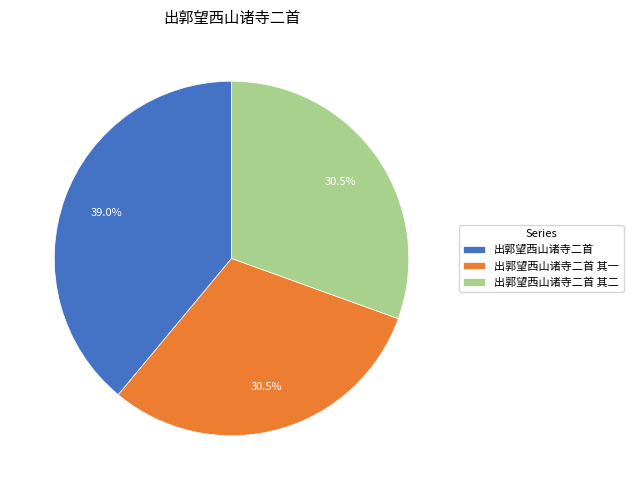

Approximately how many times larger is the value at 出郭望西山诸寺二首 compared to 出郭望西山诸寺二首 其二?

1.3